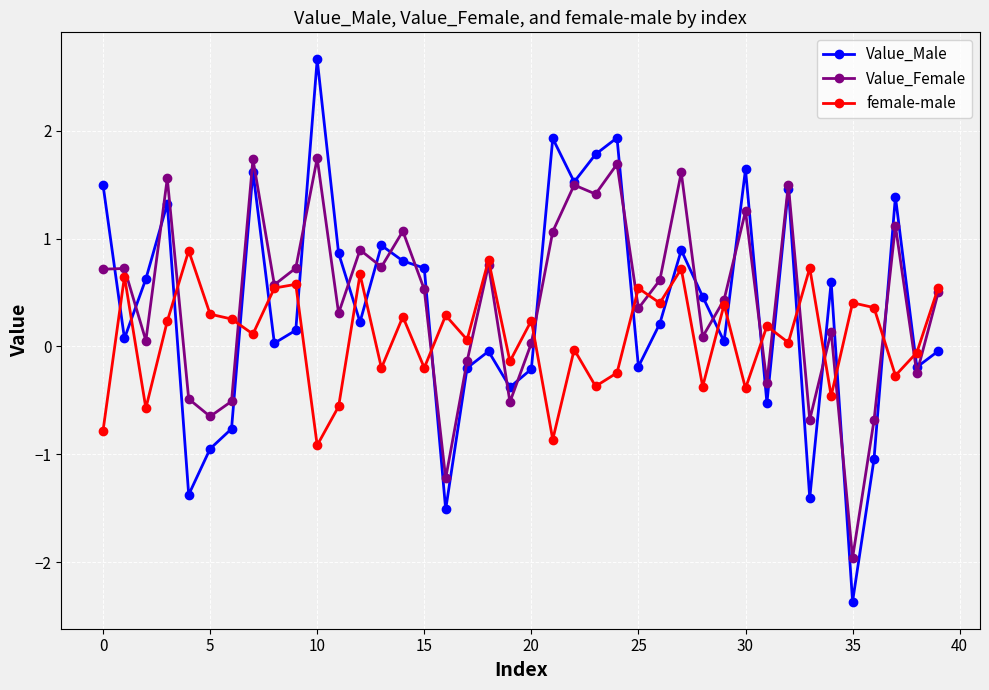

What is the smallest value displayed?

-2.4